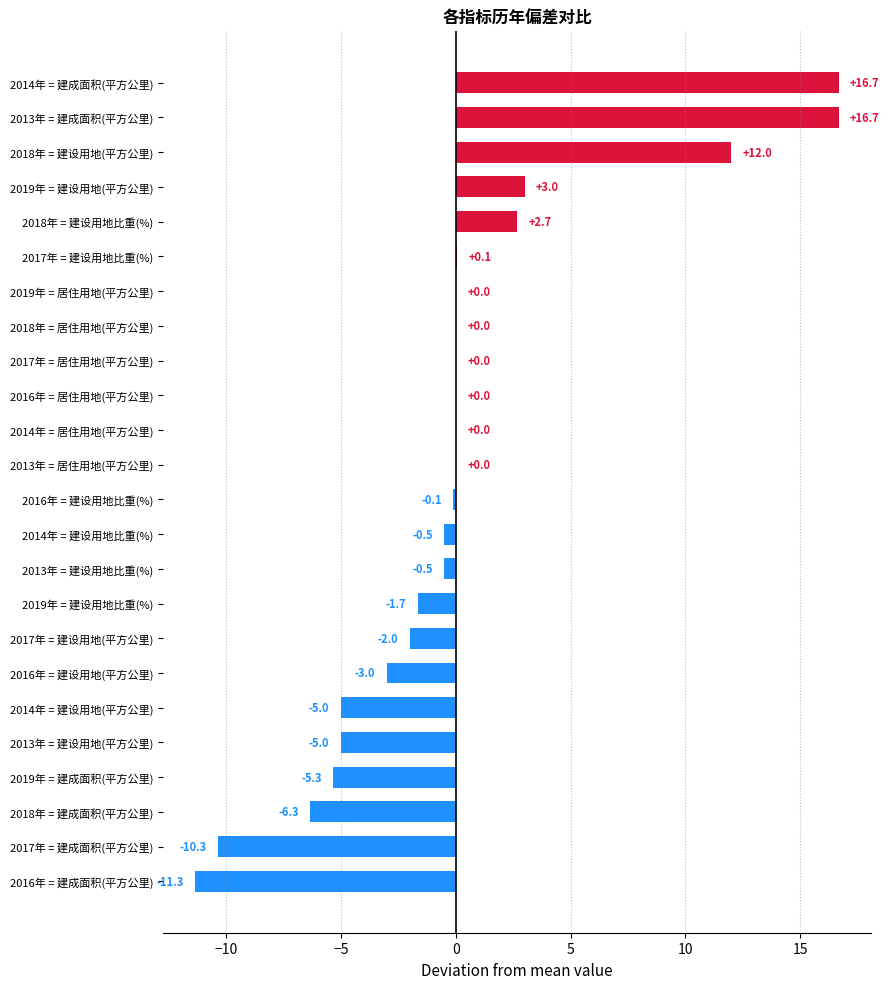

How many data points does each series have?

24